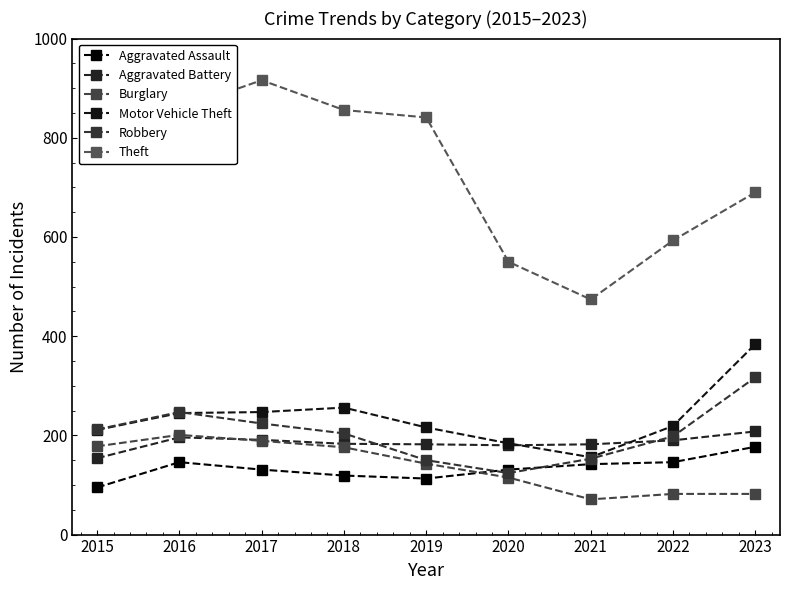

Where does the Aggravated Battery series first go above 183?

2016